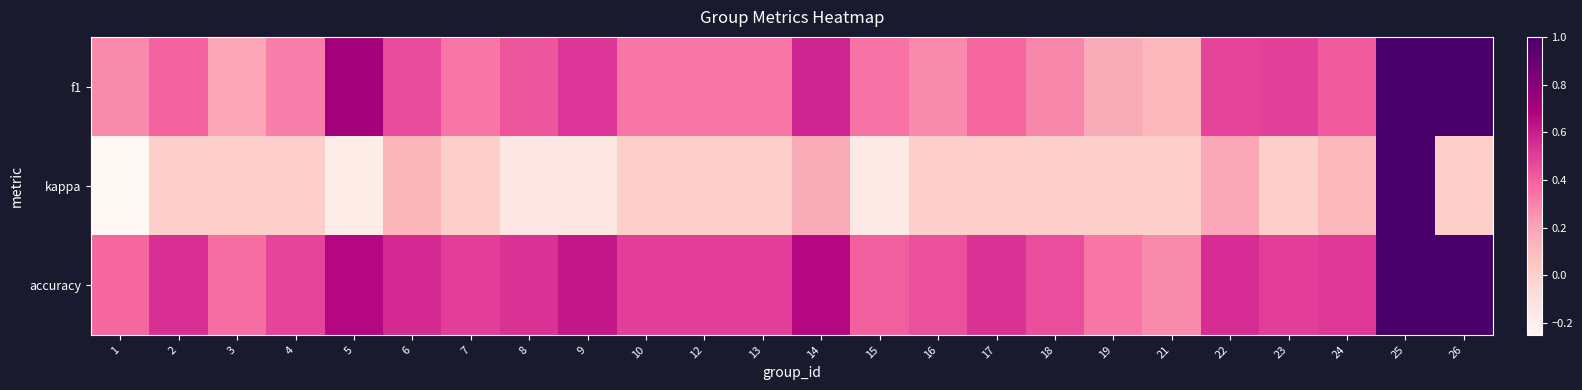

Rank the series by their maximum value, from highest to lowest.

f1, kappa, accuracy